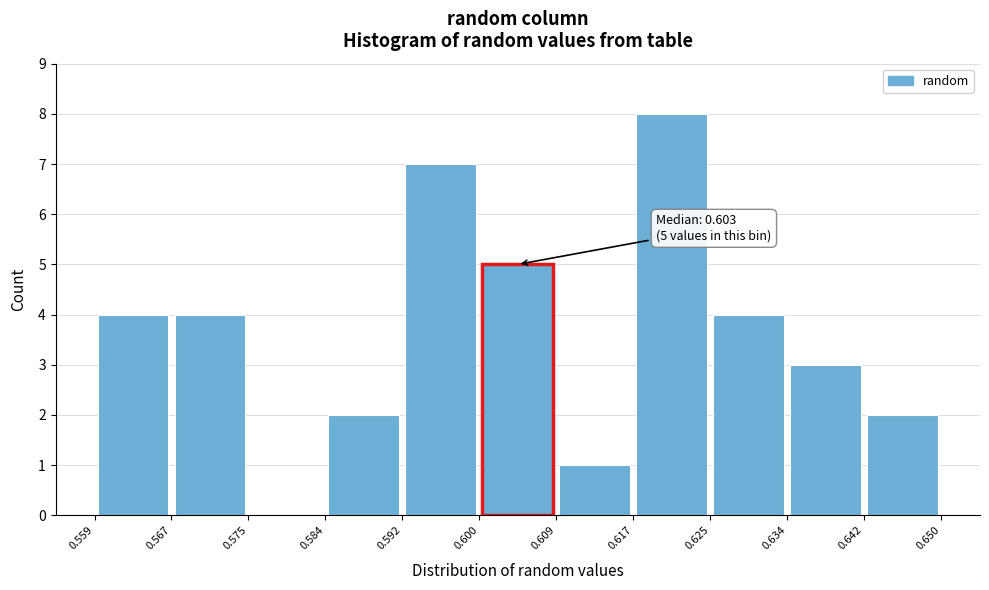

Over which range of the x-axis is the bar tallest?

0.617 to 0.625